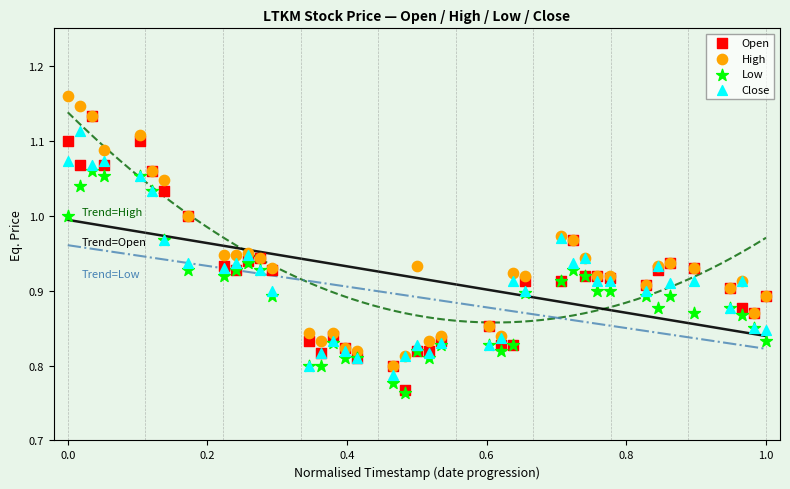

Which series reaches the maximum Y coordinate?

High